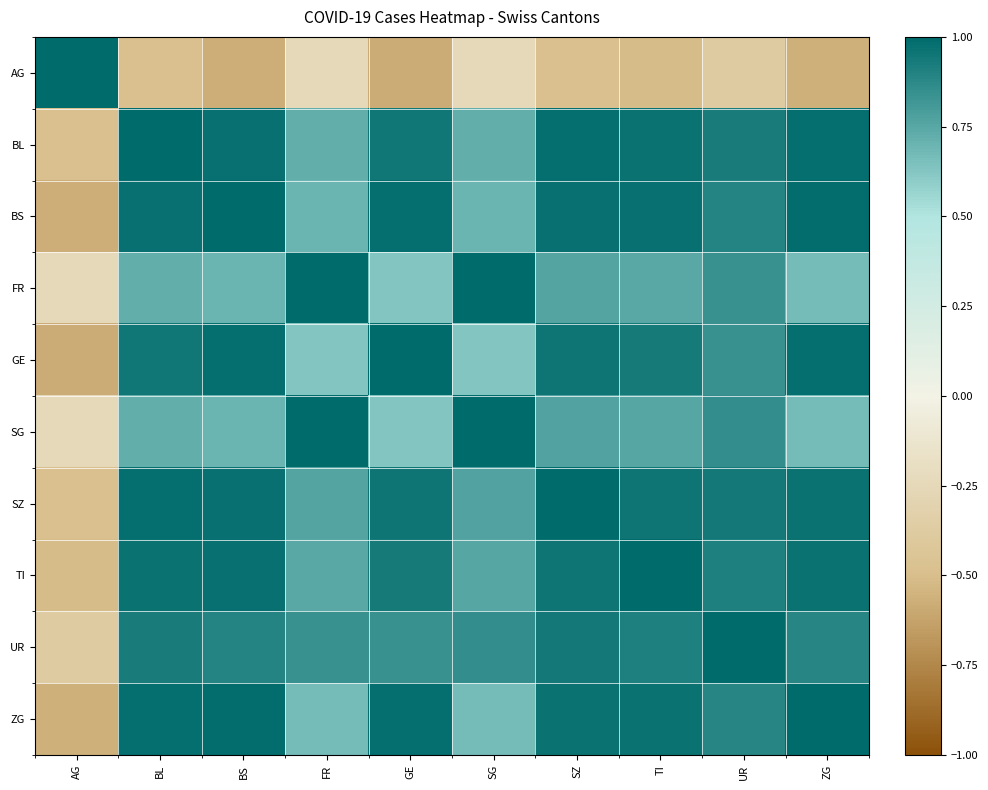

Between TI and ZG, which is larger?

TI